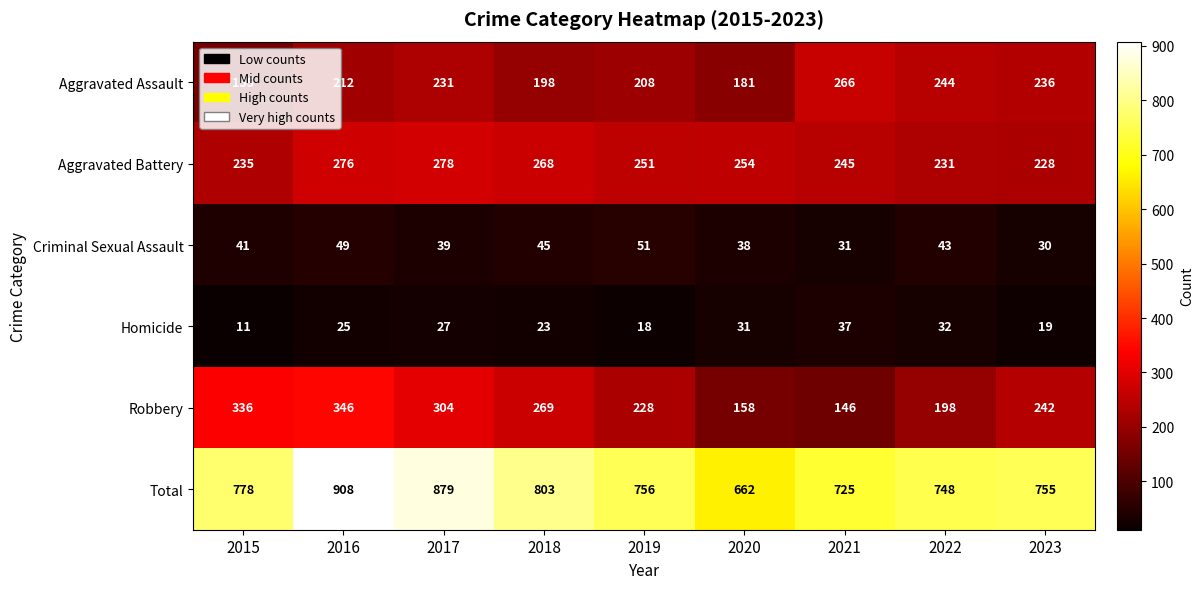

The value of Total at 2021 is 955. True or false?

False